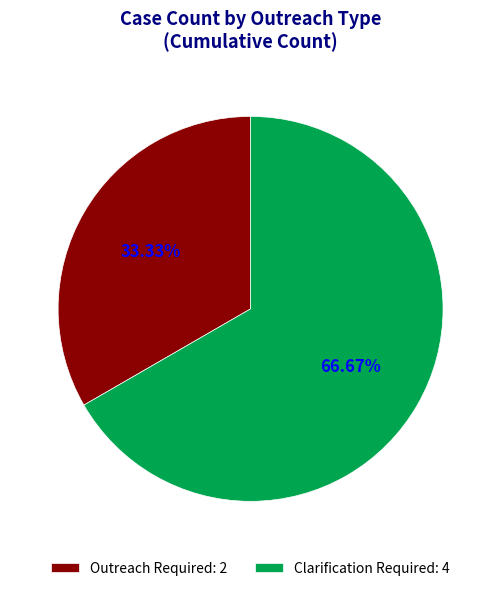

Do Outreach Required and Clarification Required together represent more than half of the pie?

Yes